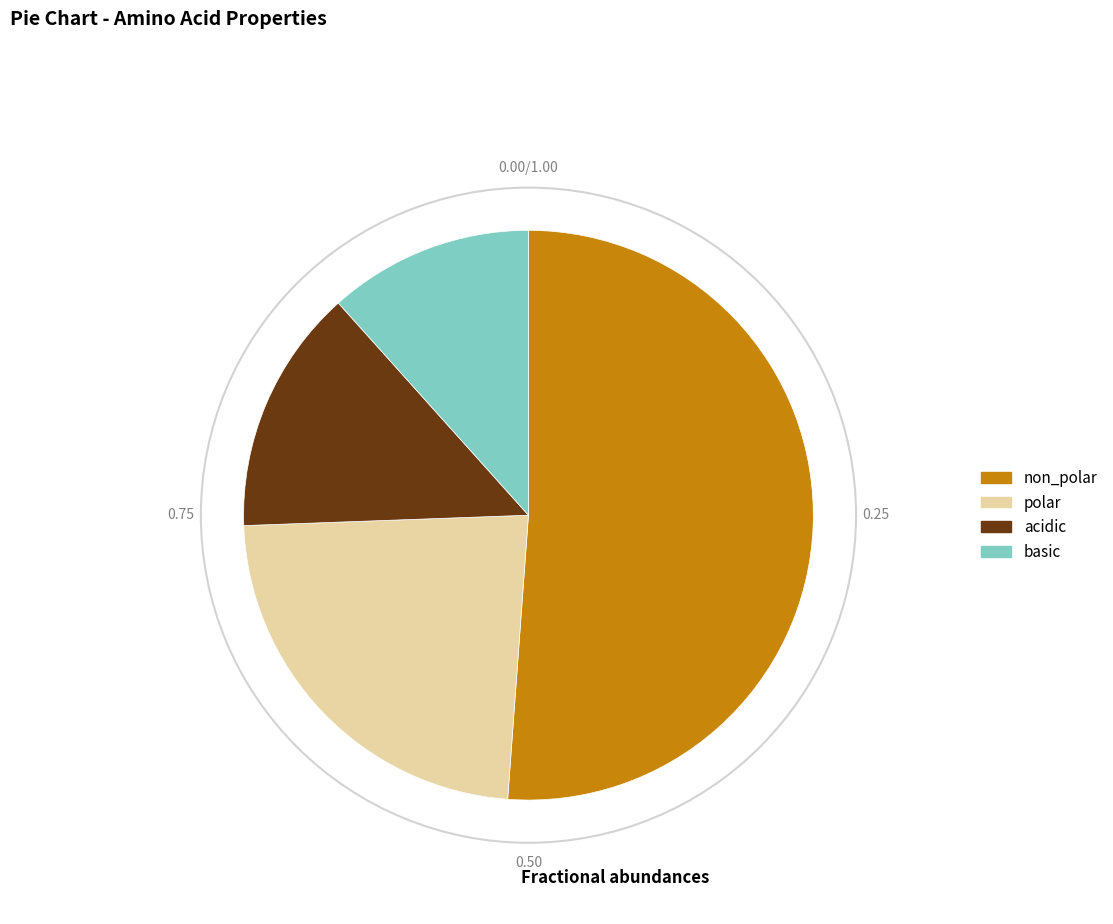

Combined, do polar and non_polar account for over 50%?

Yes